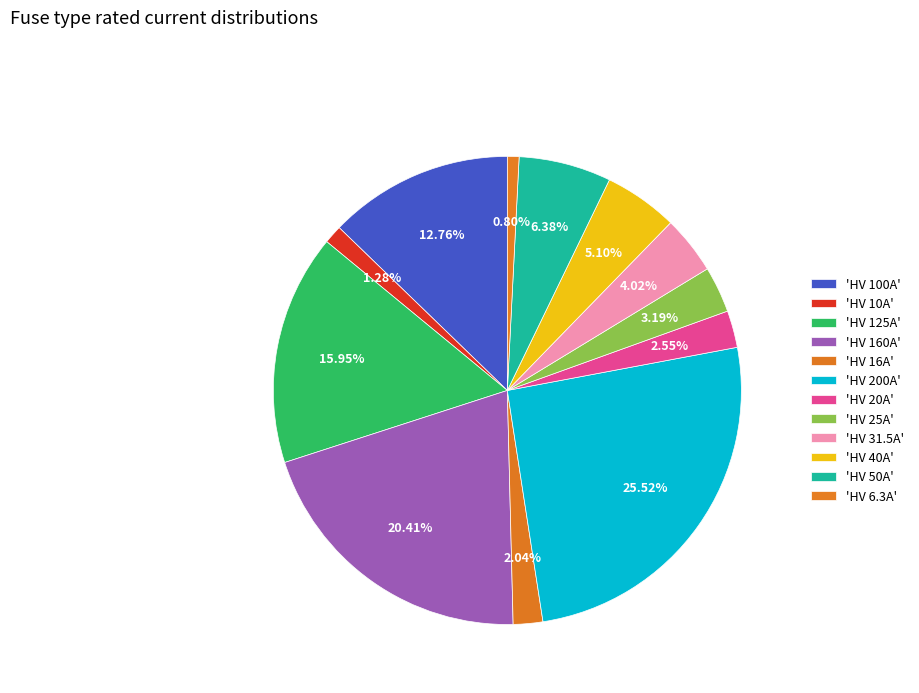

To the nearest percent, what is the average slice percentage?

8%